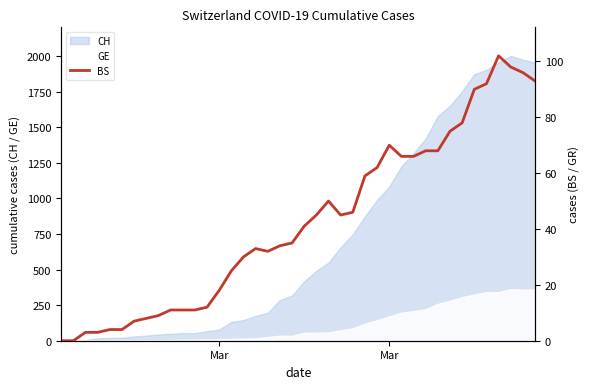

How many positive values are there?

38